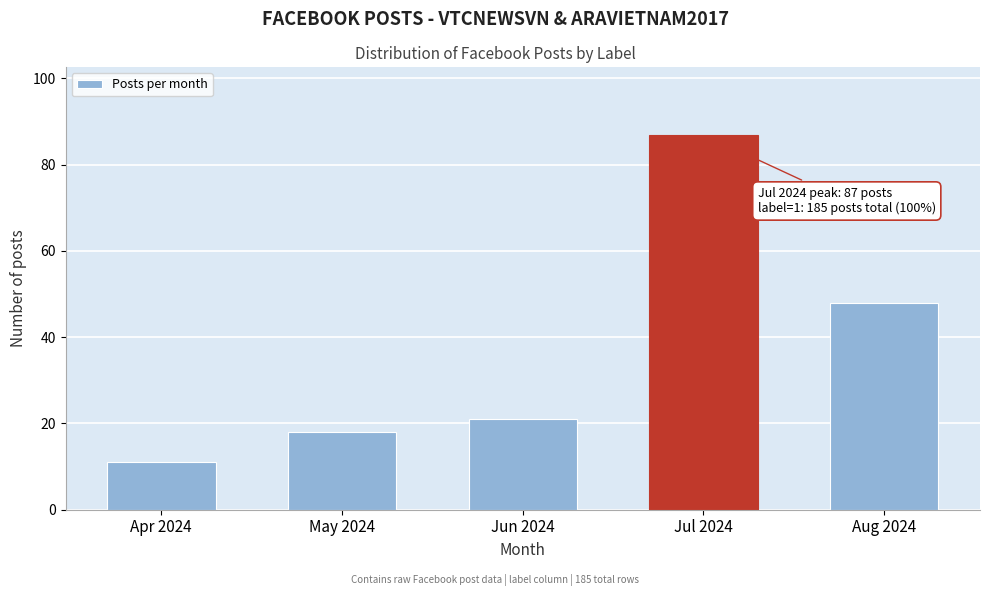

Reading left to right, transcribe all the data shown in this chart.

Apr 2024=11	May 2024=18	Jun 2024=21	Jul 2024=87	Aug 2024=48